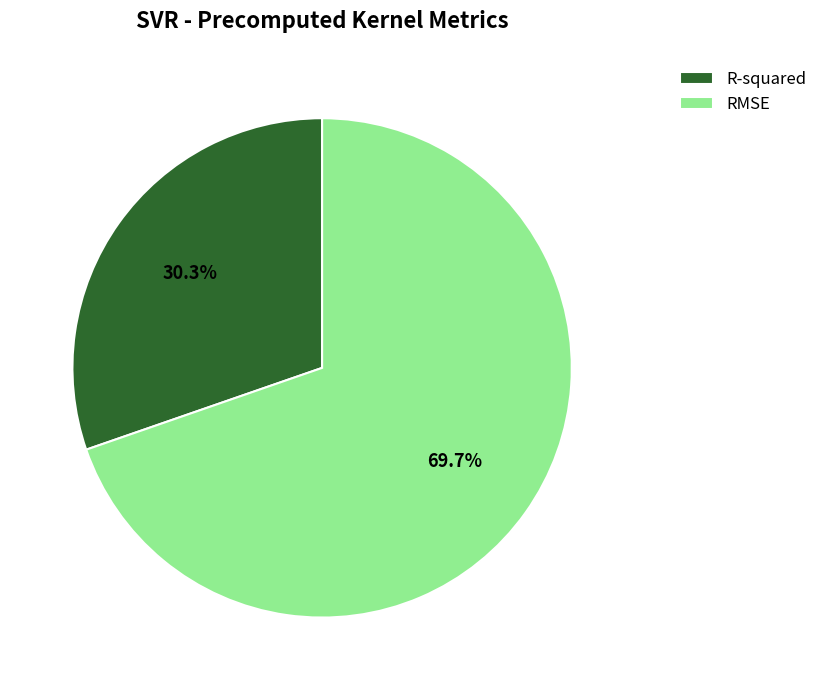

True or false: RMSE accounts for 58% of the total.

False